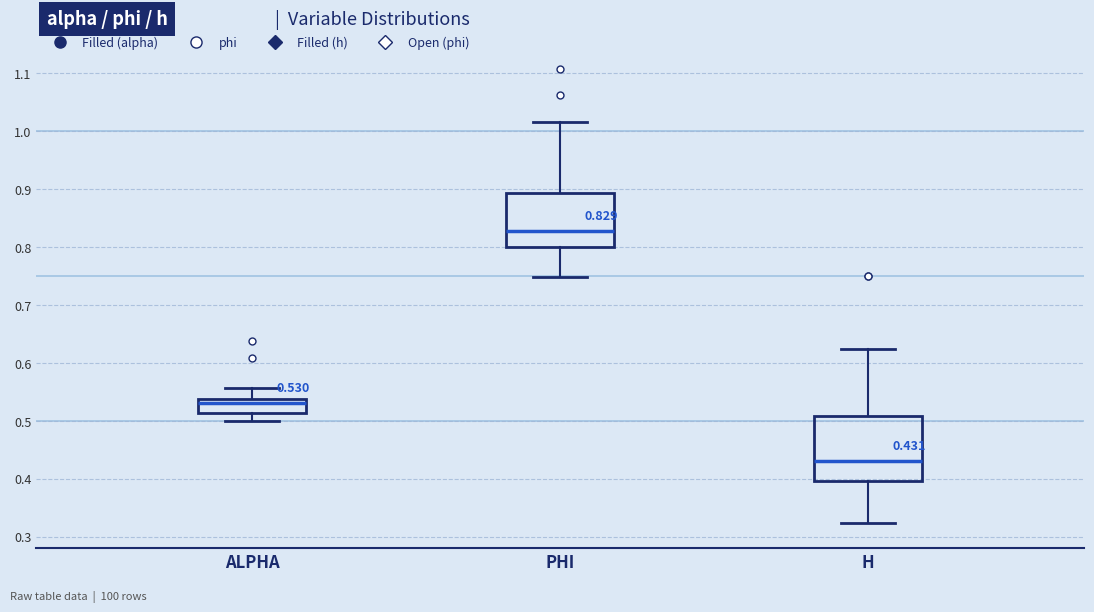

Which box is the tallest, from its lower edge to its upper edge?

H